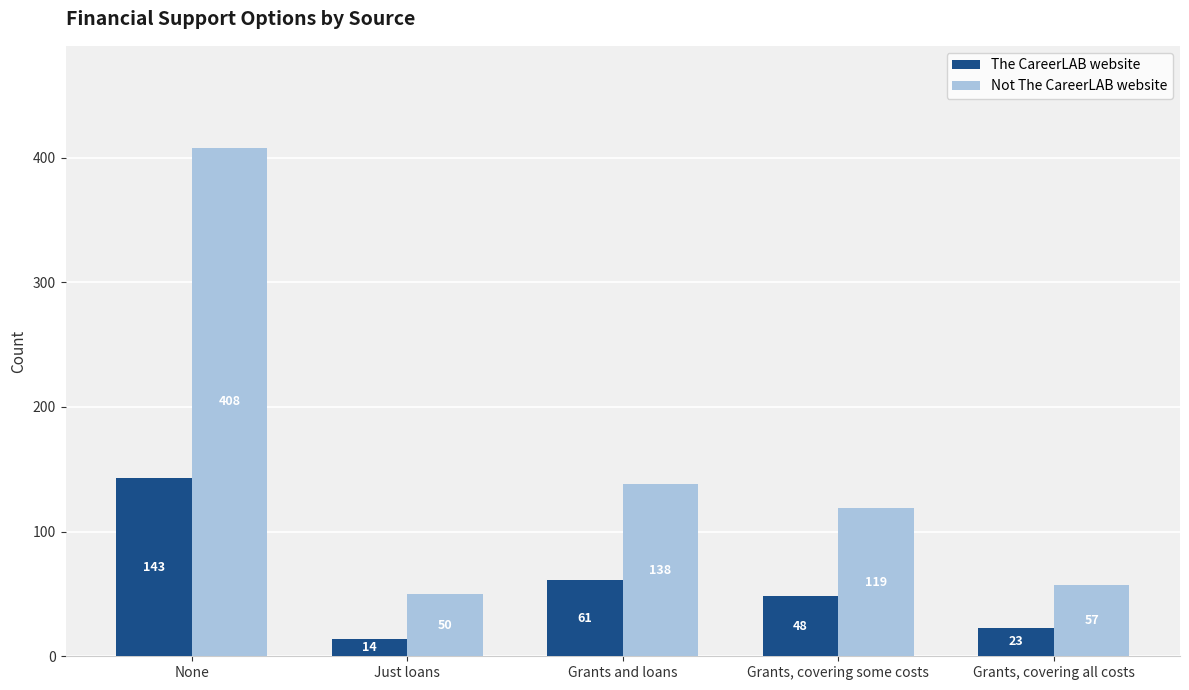

At how many categories does at least one series exceed 320?

1